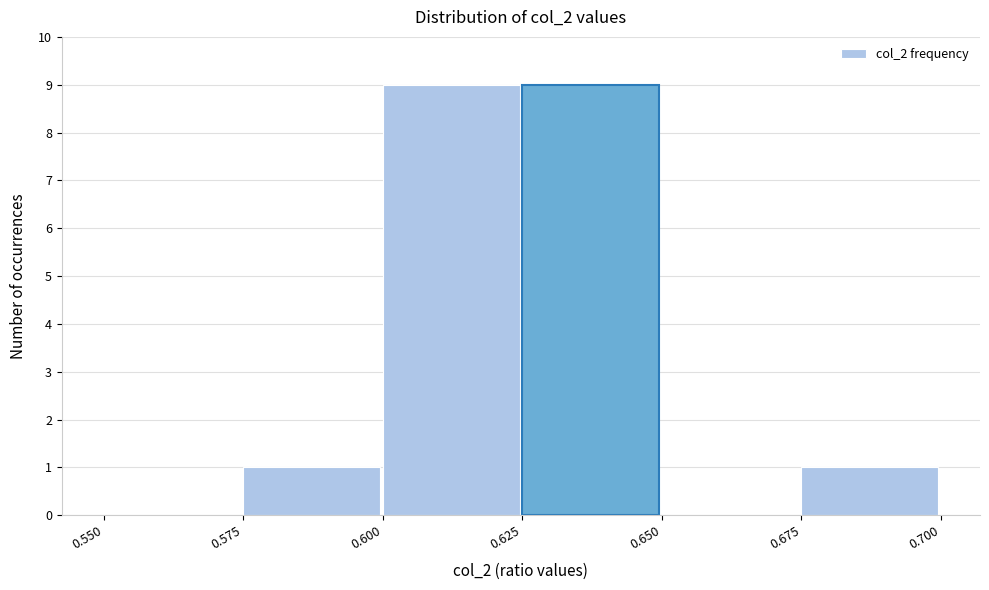

Reading left to right, list every bar in this chart as the range it spans on the x-axis followed by its height. The values are not printed on the chart, so give them approximately, as read against the axis.

0.550 to 0.575: 0
0.575 to 0.600: 1
0.600 to 0.625: 9
0.625 to 0.650: 9
0.650 to 0.675: 0
0.675 to 0.700: 1